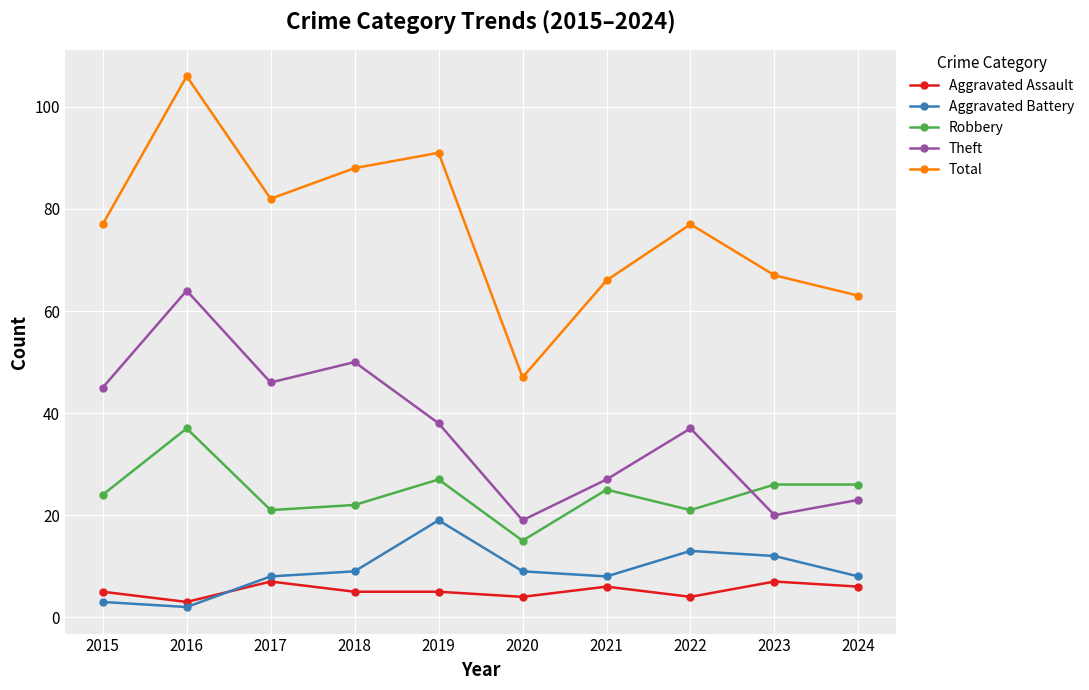

Reading right to left, transcribe all the data shown in this chart.

Aggravated Assault: 6	7	4	6	4	5	5	7	3	5
Aggravated Battery: 8	12	13	8	9	19	9	8	2	3
Robbery: 26	26	21	25	15	27	22	21	37	24
Theft: 23	20	37	27	19	38	50	46	64	45
Total: 63	67	77	66	47	91	88	82	106	77